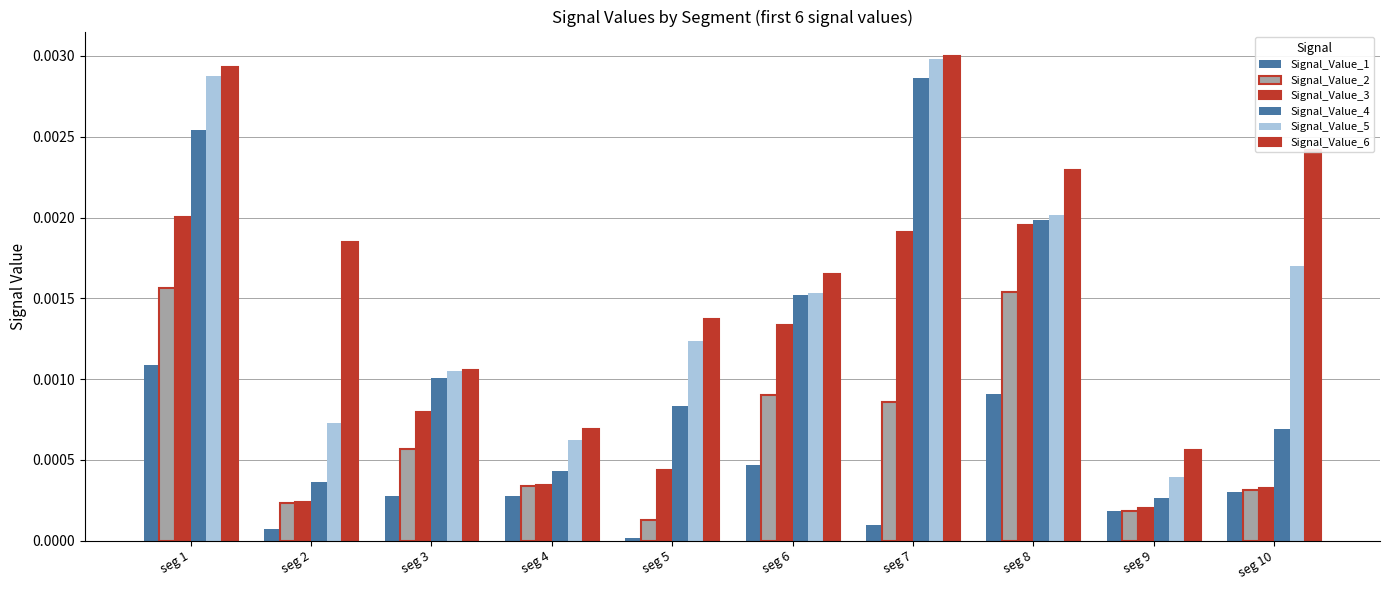

Rank the categories by Signal_Value_3 value from highest to lowest.

seg 1, seg 8, seg 7, seg 6, seg 3, seg 5, seg 4, seg 10, seg 2, seg 9